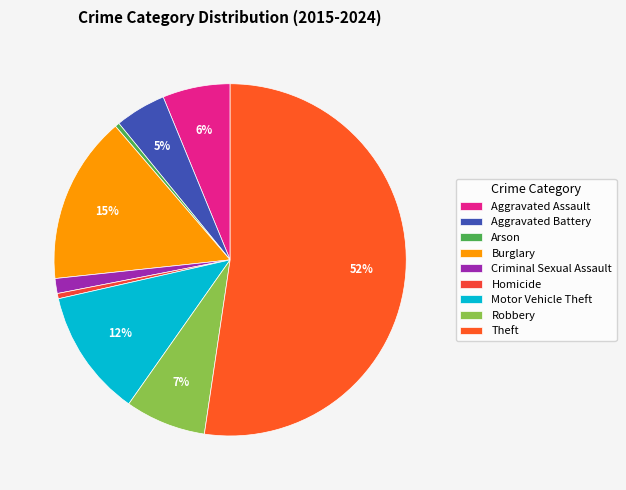

To the nearest percent, what is the difference between the largest and smallest slice percentages?

52%